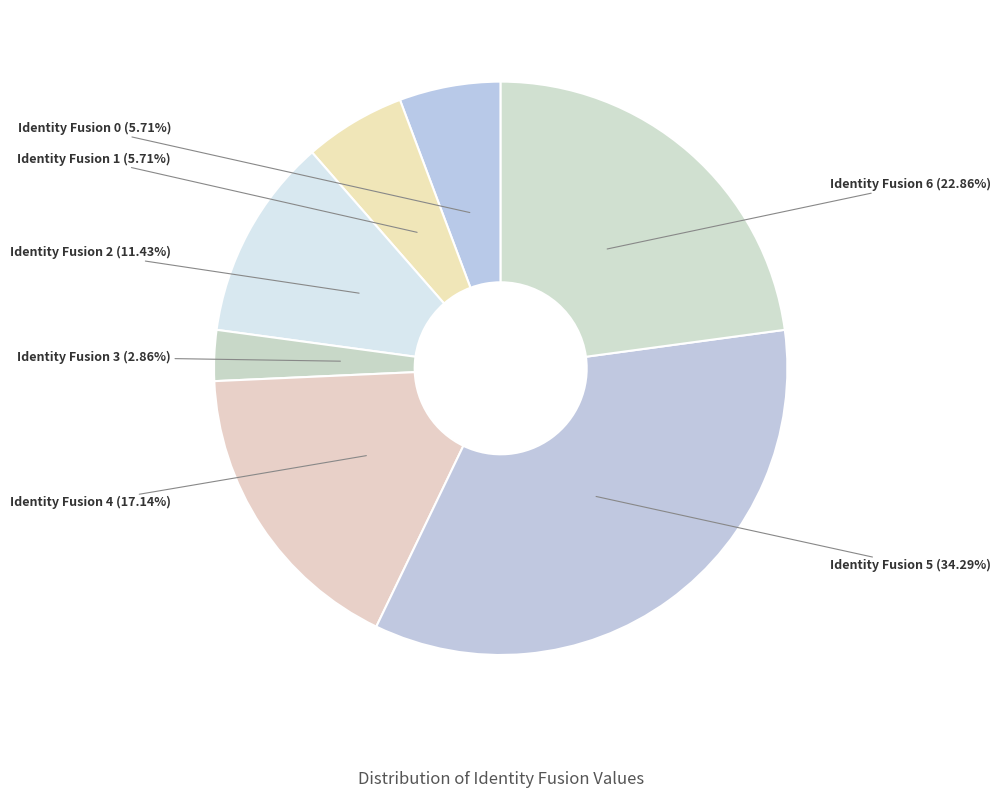

How many segments does this pie chart have?

7